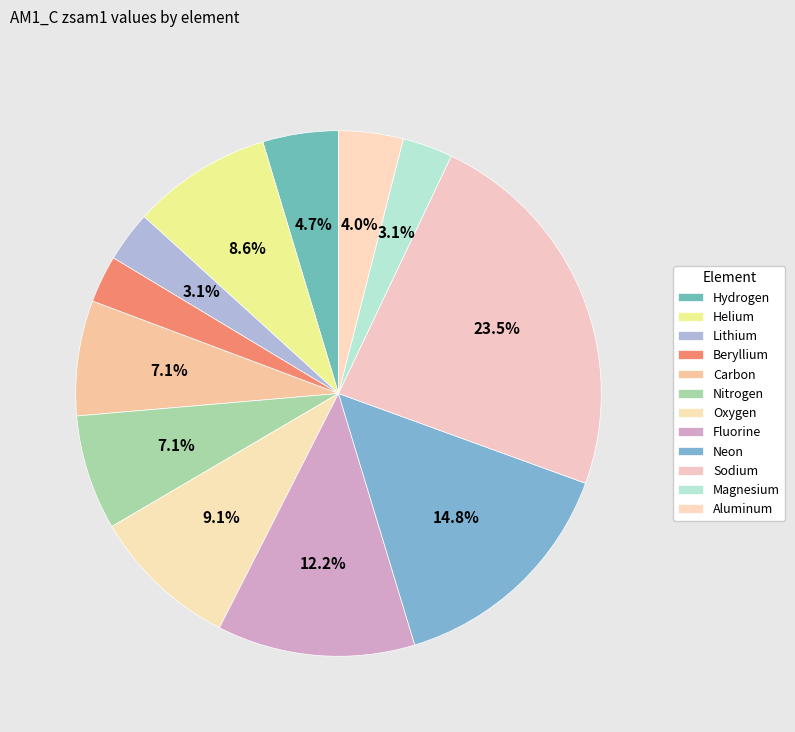

Count the number of slices in the pie.

12